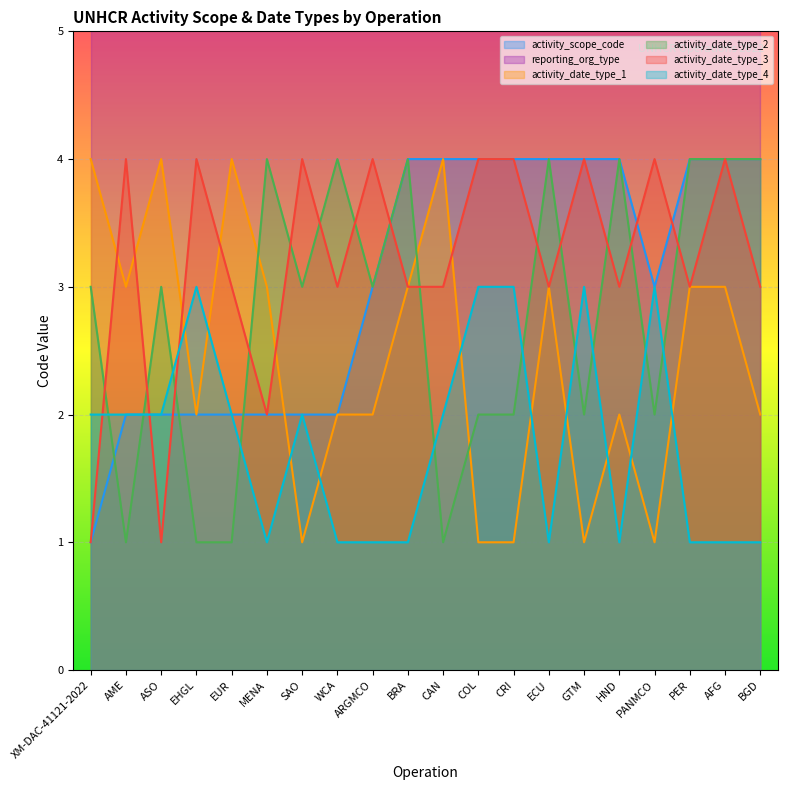

Which series has the largest range (max minus min)?

activity_scope_code